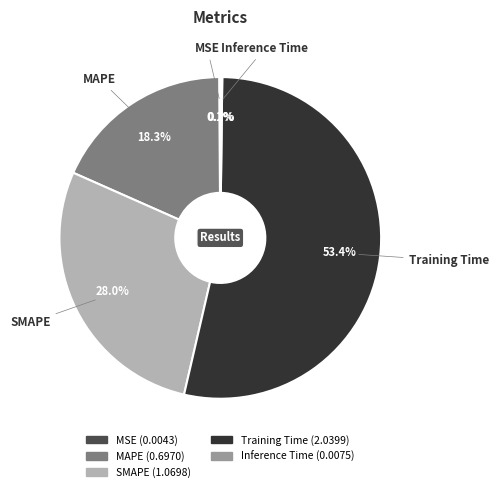

What is the largest slice in the pie chart?

Training Time